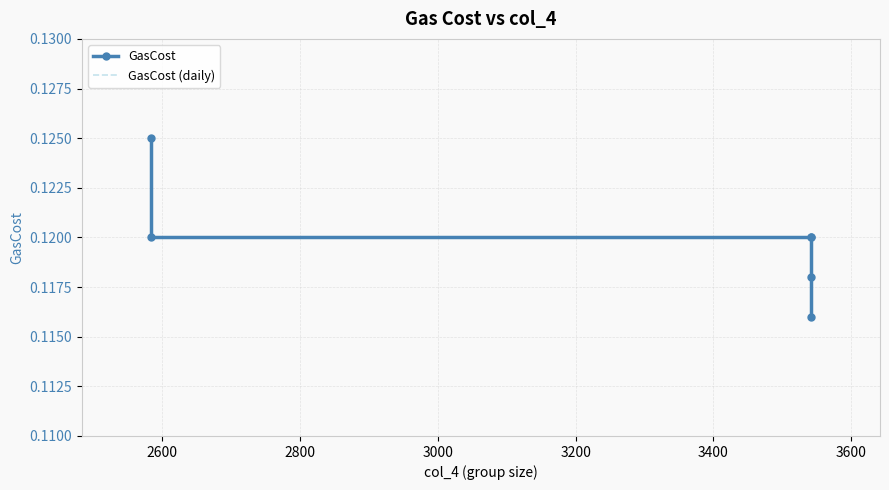

Is the value of GasCost (daily) at 3400 greater than the value of GasCost at 3000?

Yes